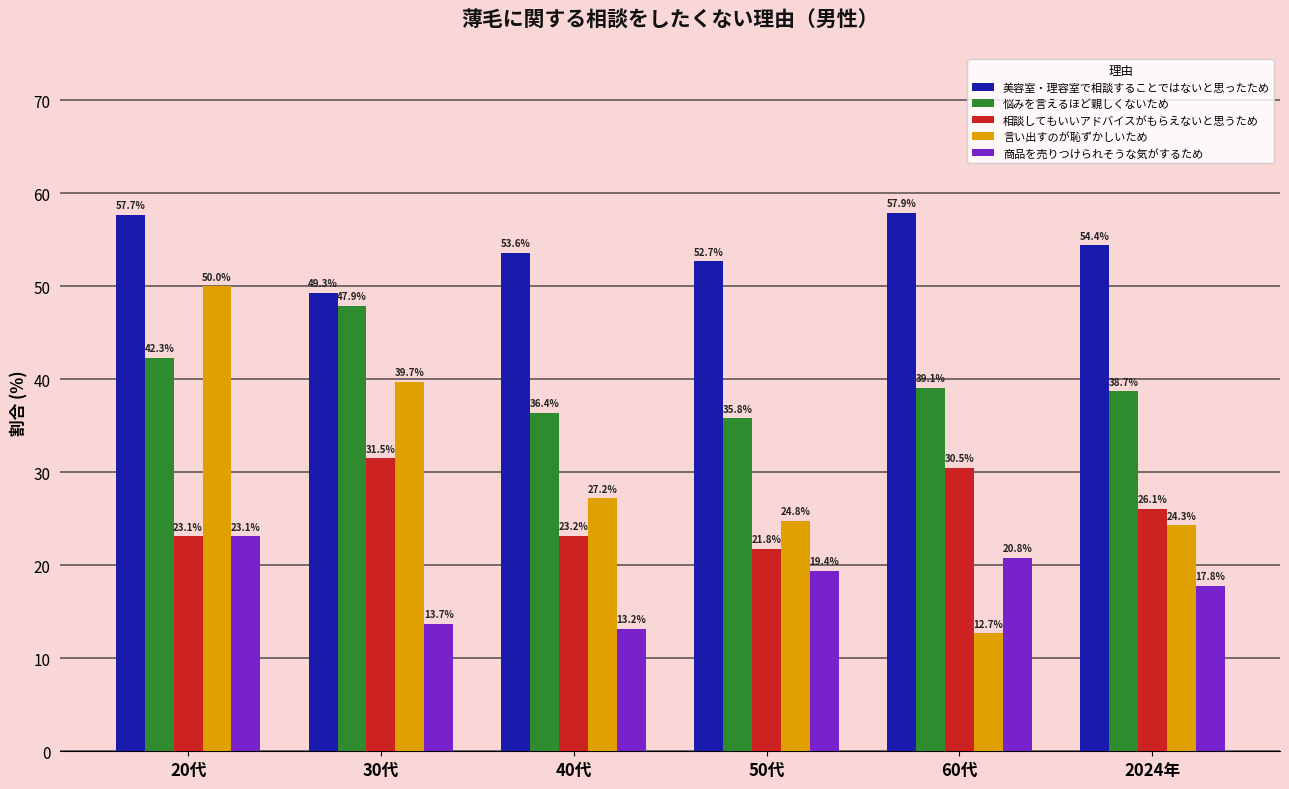

Which label corresponds to the smallest value in the chart?

60代